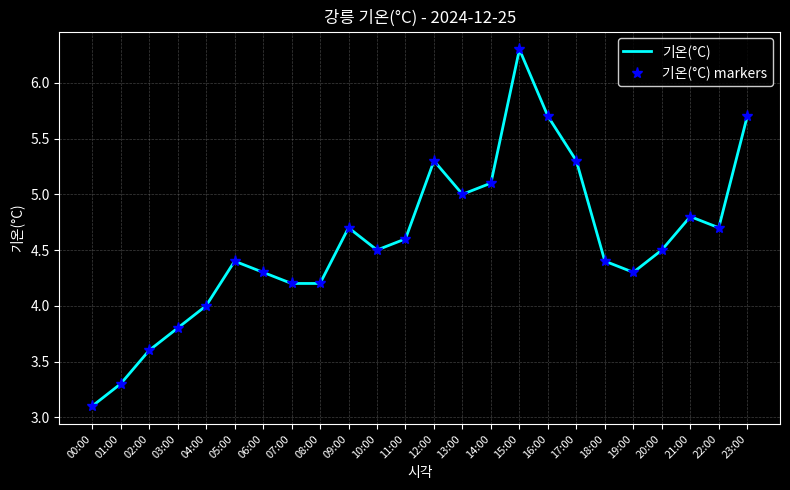

Reading left to right, transcribe all the data shown in this chart.

기온(°C): 00:00=3.1	01:00=3.3	02:00=3.6	03:00=3.8	04:00=4.0	05:00=4.4	06:00=4.3	07:00=4.2	08:00=4.2	09:00=4.7	10:00=4.5	11:00=4.6	12:00=5.3	13:00=5.0	14:00=5.1	15:00=6.3	16:00=5.7	17:00=5.3	18:00=4.4	19:00=4.3	20:00=4.5	21:00=4.8	22:00=4.7	23:00=5.7
기온(°C) markers: 00:00=3.1	01:00=3.3	02:00=3.6	03:00=3.8	04:00=4.0	05:00=4.4	06:00=4.3	07:00=4.2	08:00=4.2	09:00=4.7	10:00=4.5	11:00=4.6	12:00=5.3	13:00=5.0	14:00=5.1	15:00=6.3	16:00=5.7	17:00=5.3	18:00=4.4	19:00=4.3	20:00=4.5	21:00=4.8	22:00=4.7	23:00=5.7